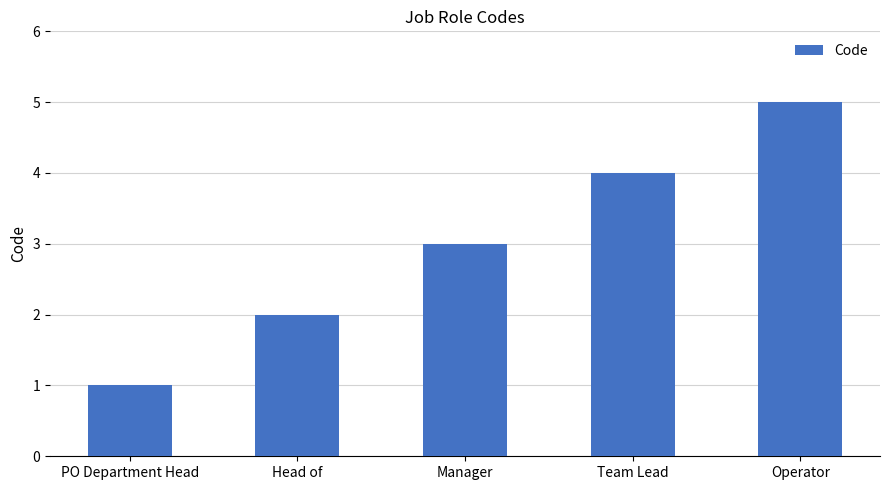

How many values are between 2 and 4?

3